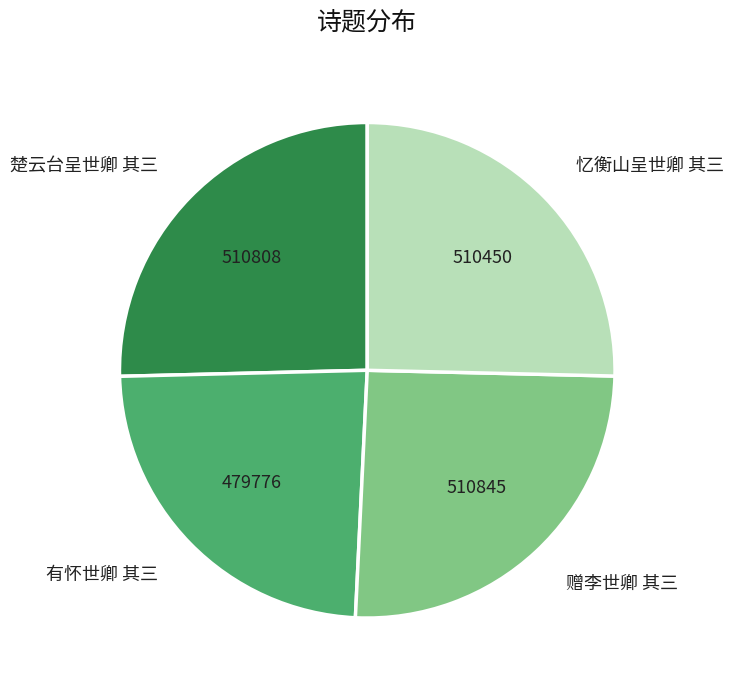

Does 有怀世卿 其三 represent more than half of the total?

No